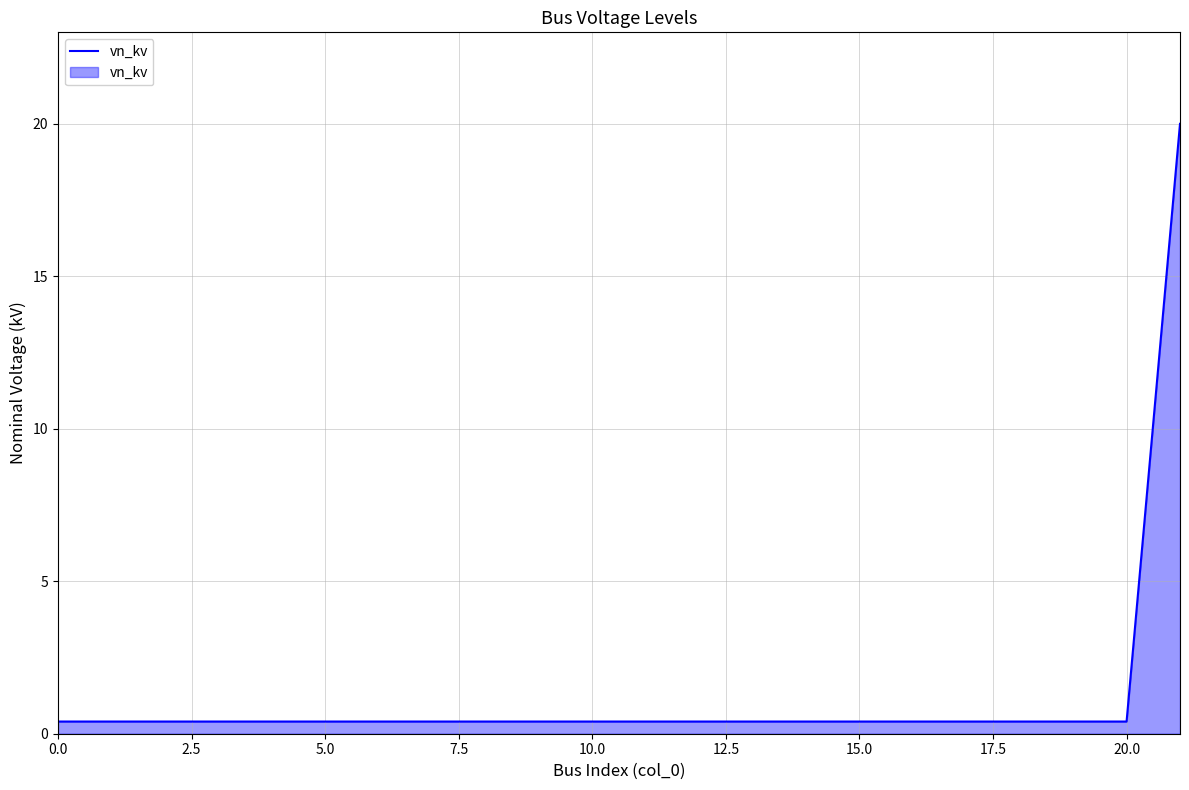

How many lines are shown in the chart?

1